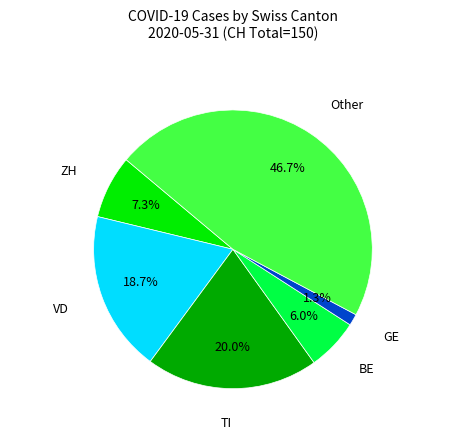

Is there a majority slice in this chart?

No